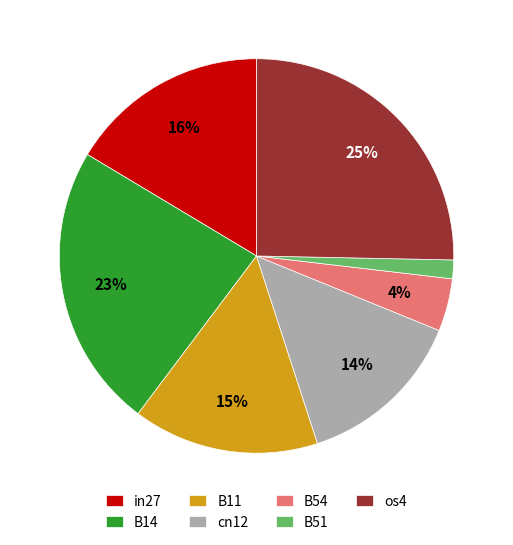

To the nearest percent, what percentage of the pie is B11?

15%